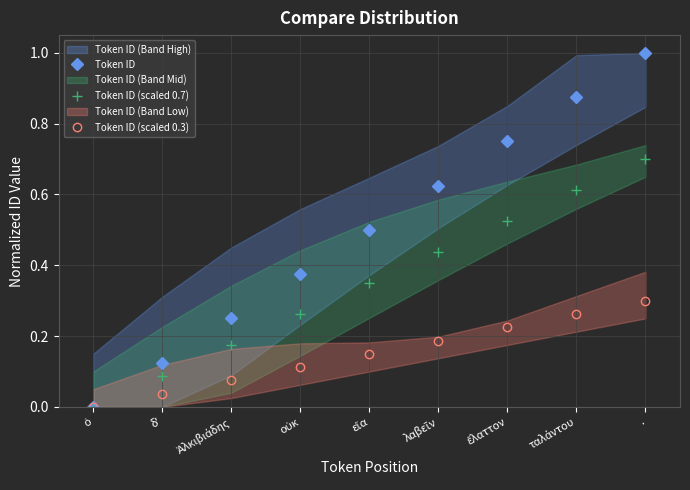

Which series changed the most between οὐκ and εἴα?

Token ID